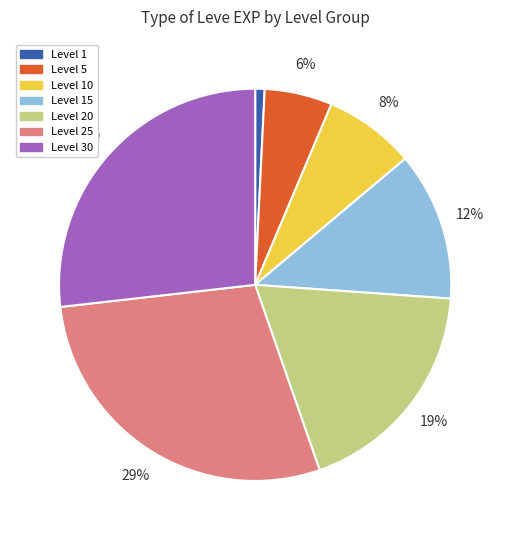

What is the largest slice in the pie chart?

Level 25